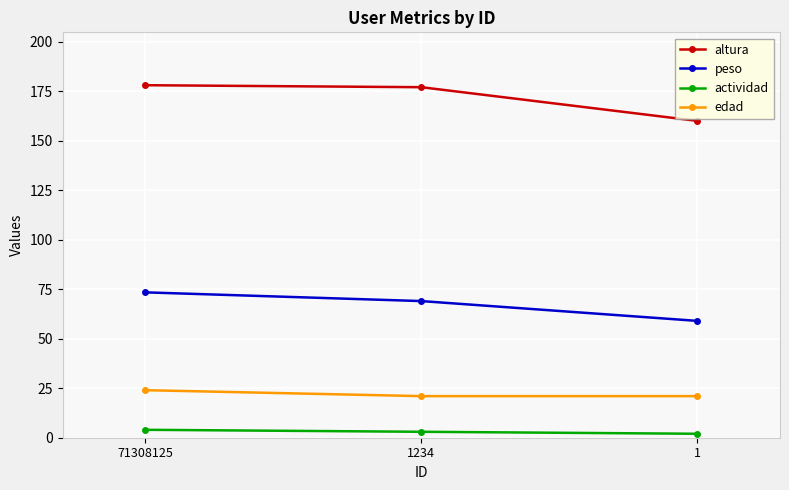

How many lines are shown in the chart?

4